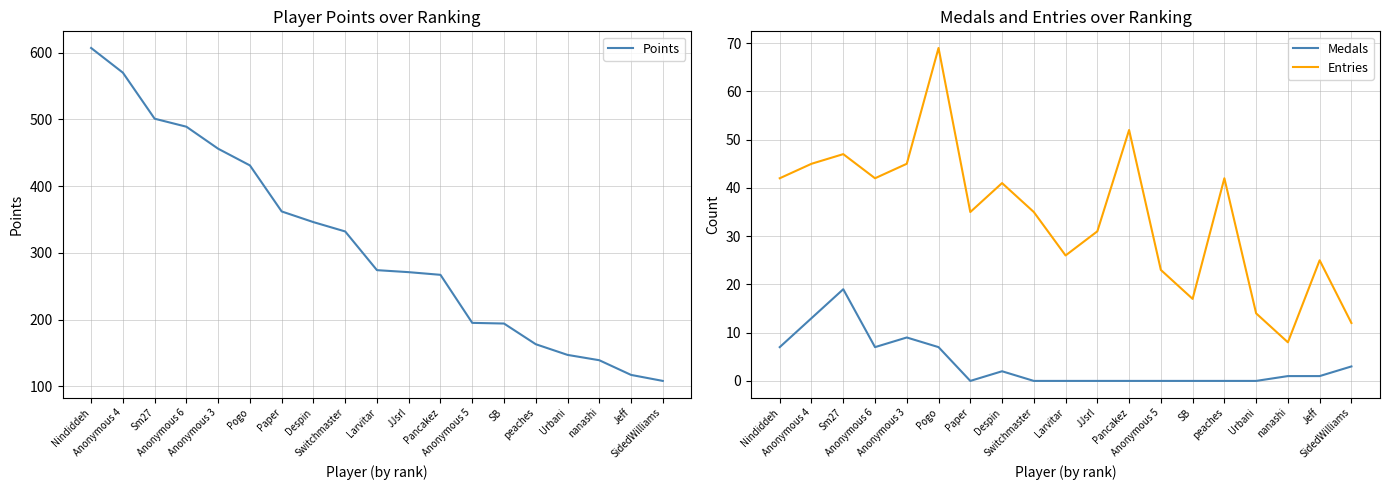

The Points series shows 178 at Jeff. True or false?

False